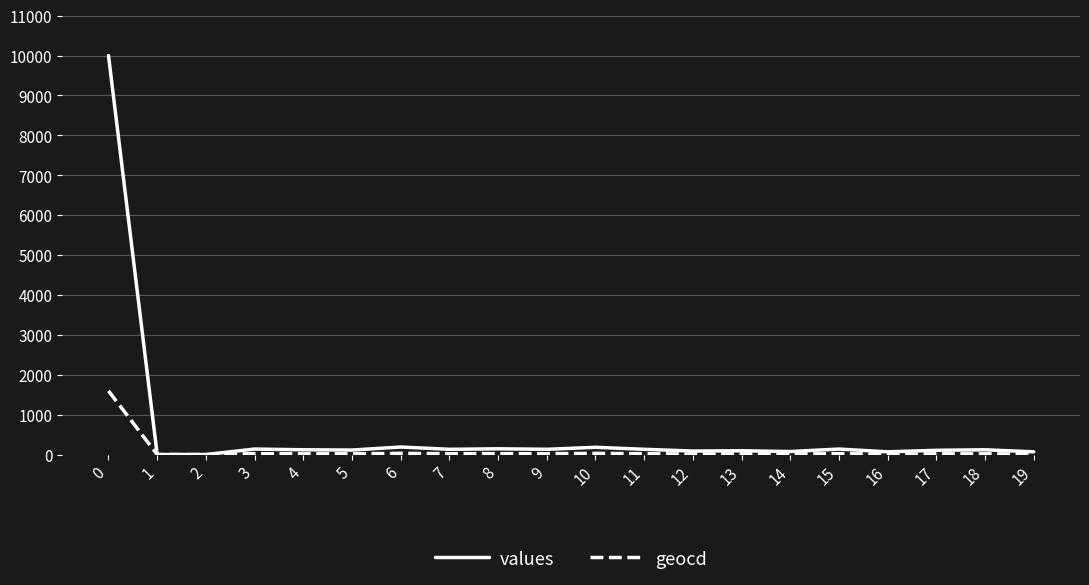

What is the average value of the geocd series?

96